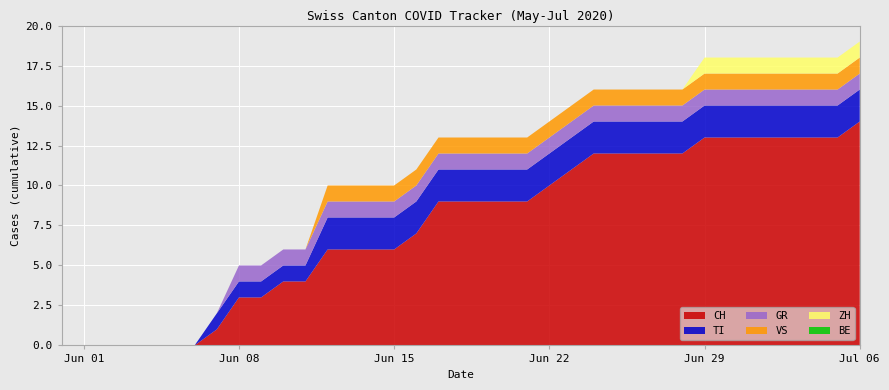

Reading right to left, what are all the values shown in this chart?

CH: 14	13	13	13	13	13	13	13	12	12	12	12	12	11	10	9	9	9	9	9	7	6	6	6	6	4	4	3	3	1	0	0	0	0	0	0	0
TI: 2	2	2	2	2	2	2	2	2	2	2	2	2	2	2	2	2	2	2	2	2	2	2	2	2	1	1	1	1	1	0	0	0	0	0	0	0
GR: 1	1	1	1	1	1	1	1	1	1	1	1	1	1	1	1	1	1	1	1	1	1	1	1	1	1	1	1	1	0	0	0	0	0	0	0	0
VS: 1	1	1	1	1	1	1	1	1	1	1	1	1	1	1	1	1	1	1	1	1	1	1	1	1	0	0	0	0	0	0	0	0	0	0	0	0
ZH: 1	1	1	1	1	1	1	1	0	0	0	0	0	0	0	0	0	0	0	0	0	0	0	0	0	0	0	0	0	0	0	0	0	0	0	0	0
BE: 0	0	0	0	0	0	0	0	0	0	0	0	0	0	0	0	0	0	0	0	0	0	0	0	0	0	0	0	0	0	0	0	0	0	0	0	0